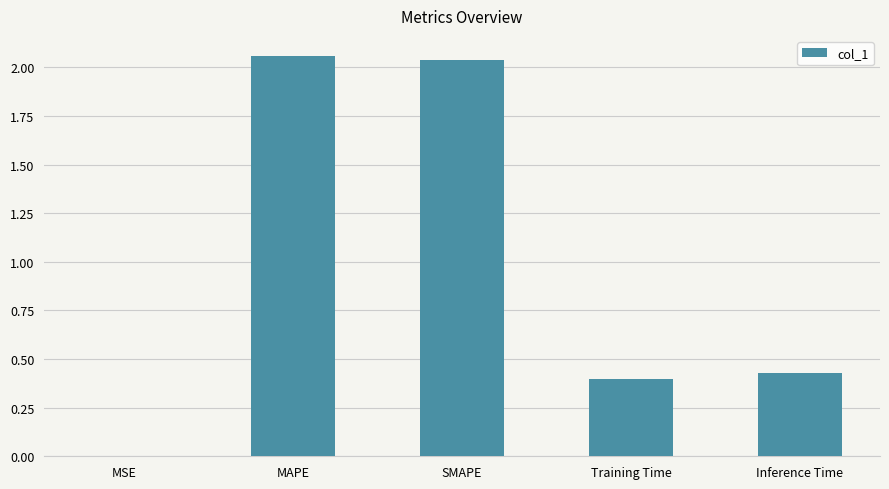

What is the sum of all values?

4.9